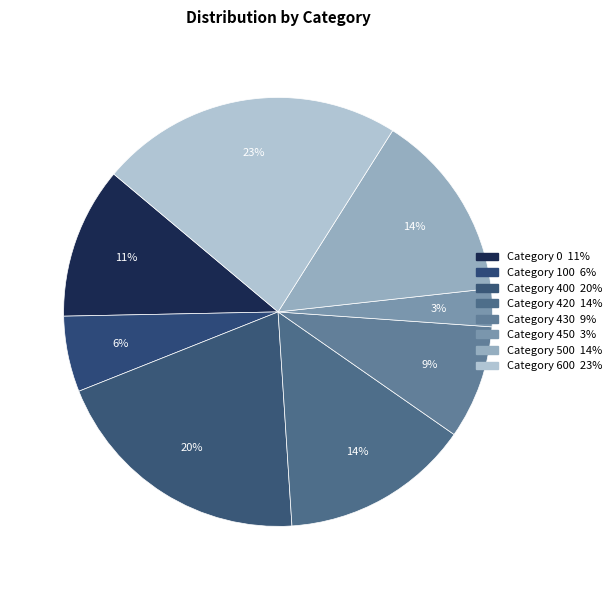

To the nearest percent, what is the difference between the largest and smallest slice percentages?

20%